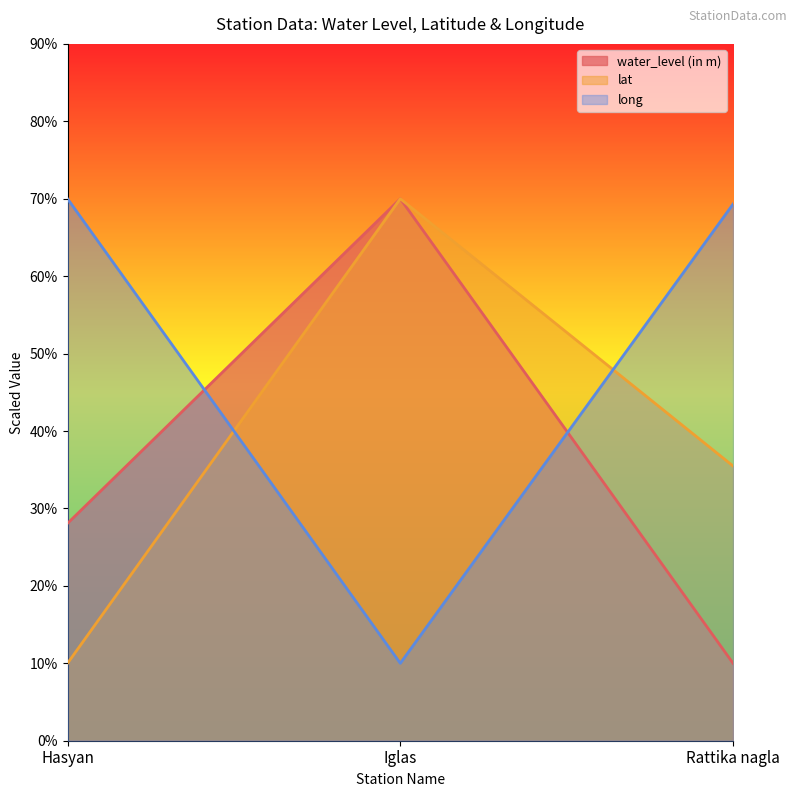

What is the sum of all lat values?

115.5